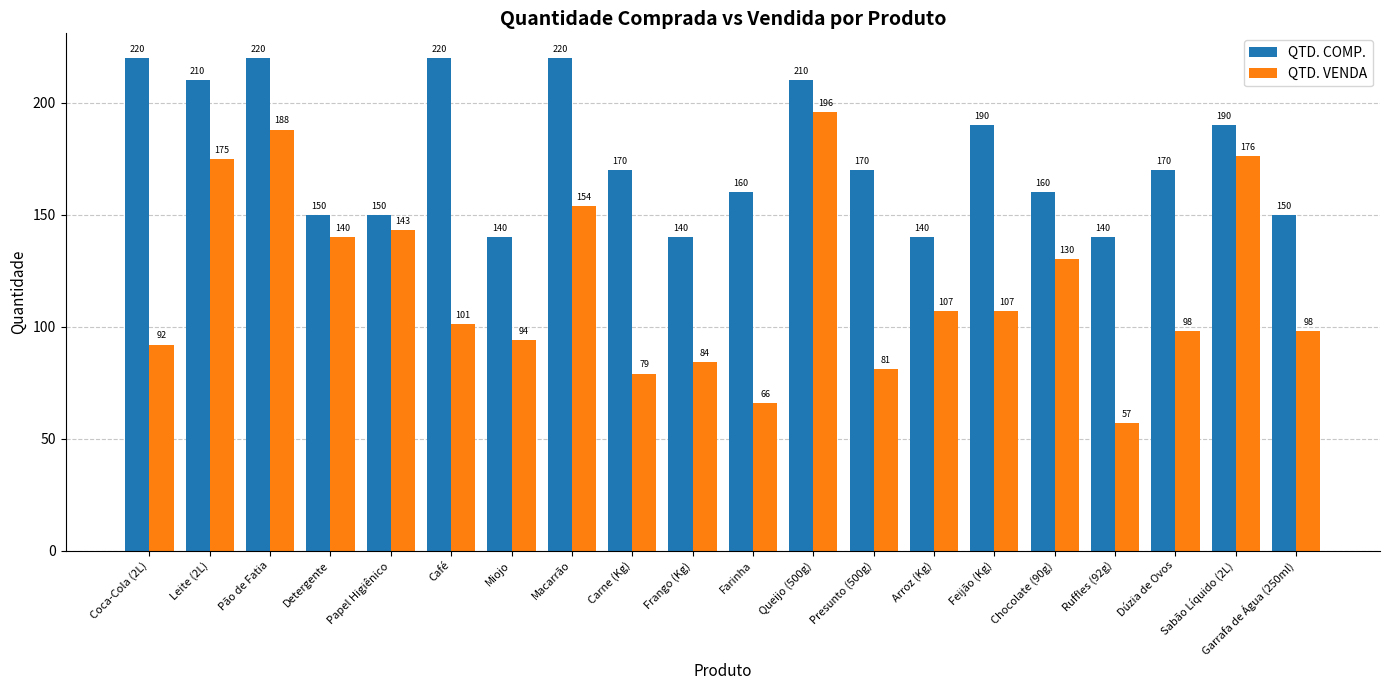

At which label is QTD. VENDA closest to 126?

Chocolate (90g)